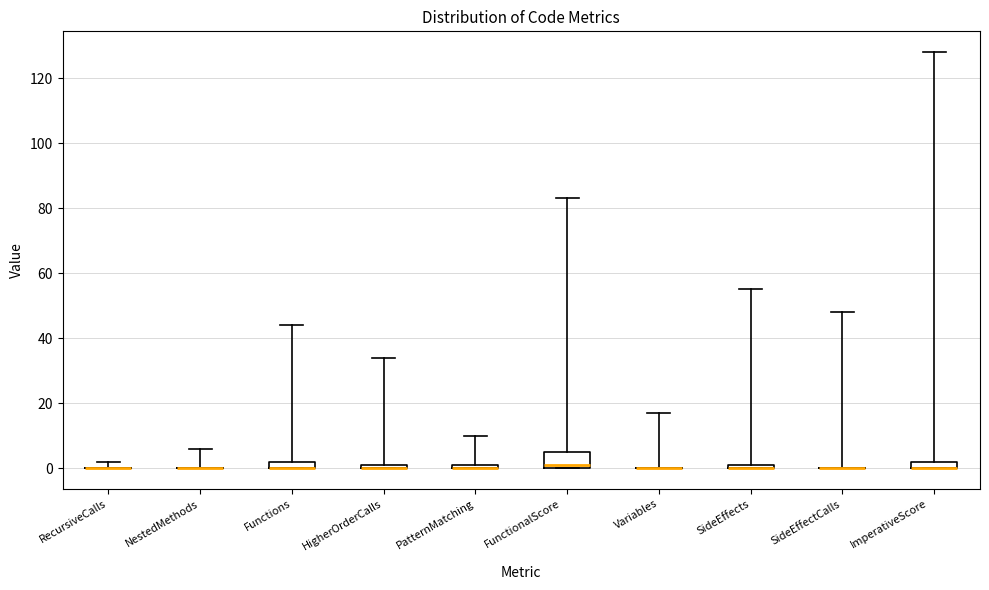

Comparing the boxes themselves (not the whiskers), which one is the tallest?

FunctionalScore